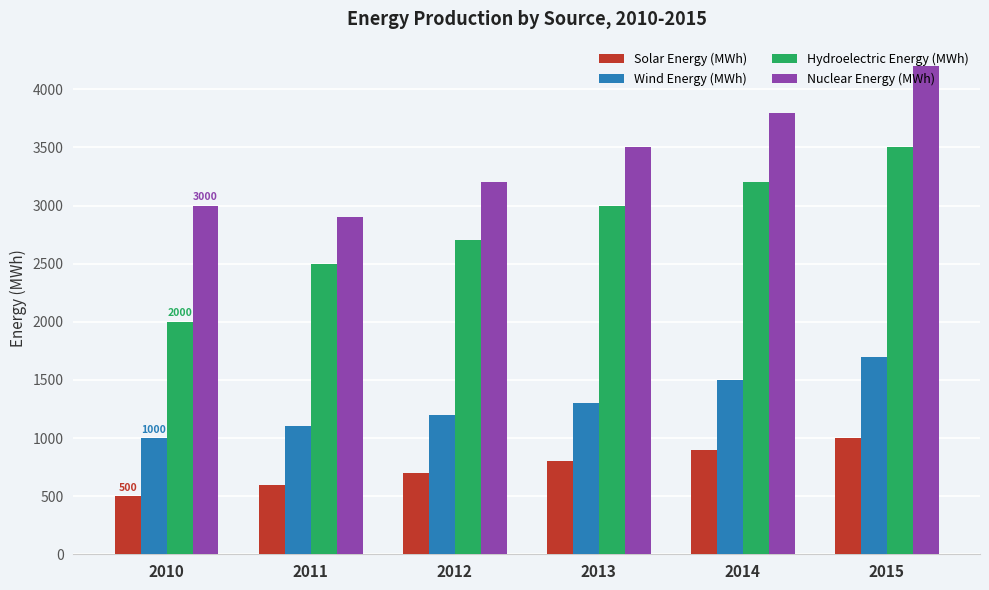

At which category is the sum across all series the highest?

2015